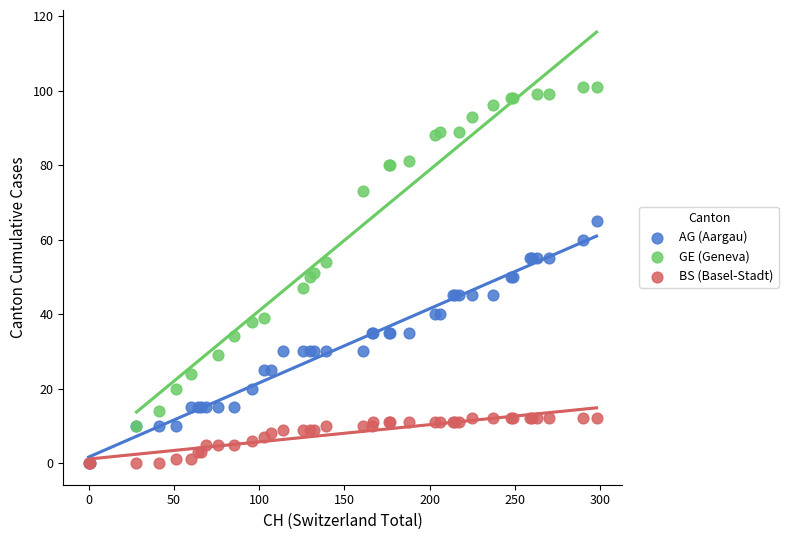

Which series contains the highest Y value?

GE (Geneva)